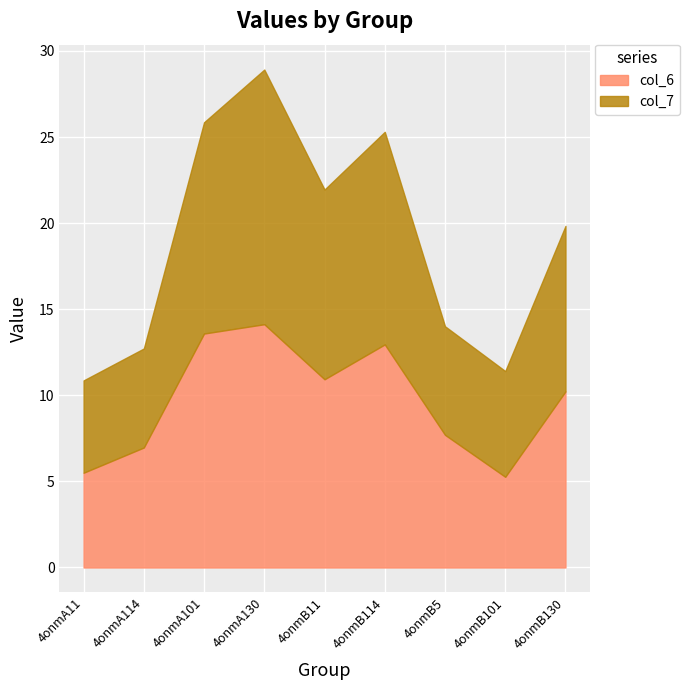

What is the spread (max minus min) of values at 4onmA130?

0.7